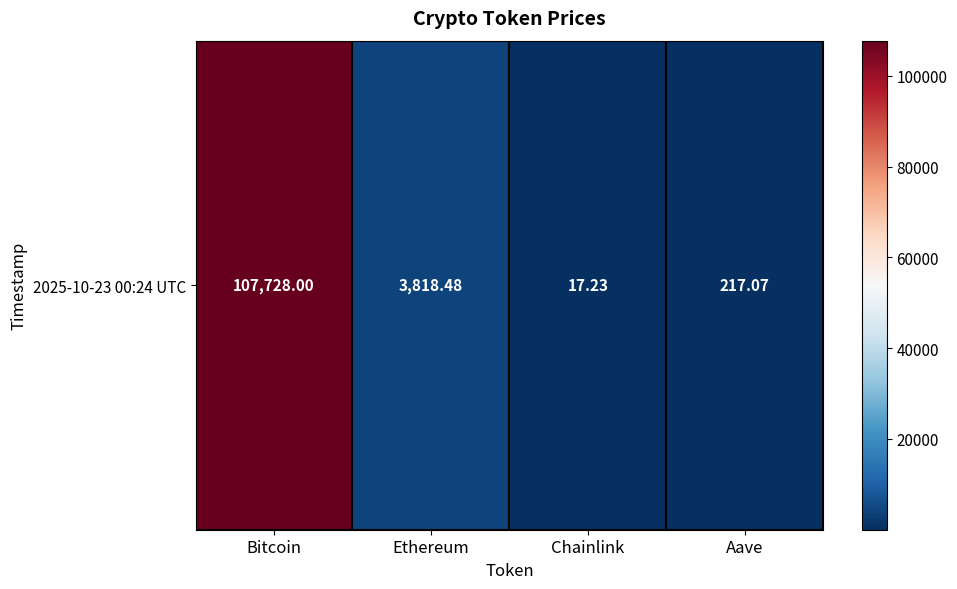

Rank the categories by value from lowest to highest.

Chainlink, Aave, Ethereum, Bitcoin